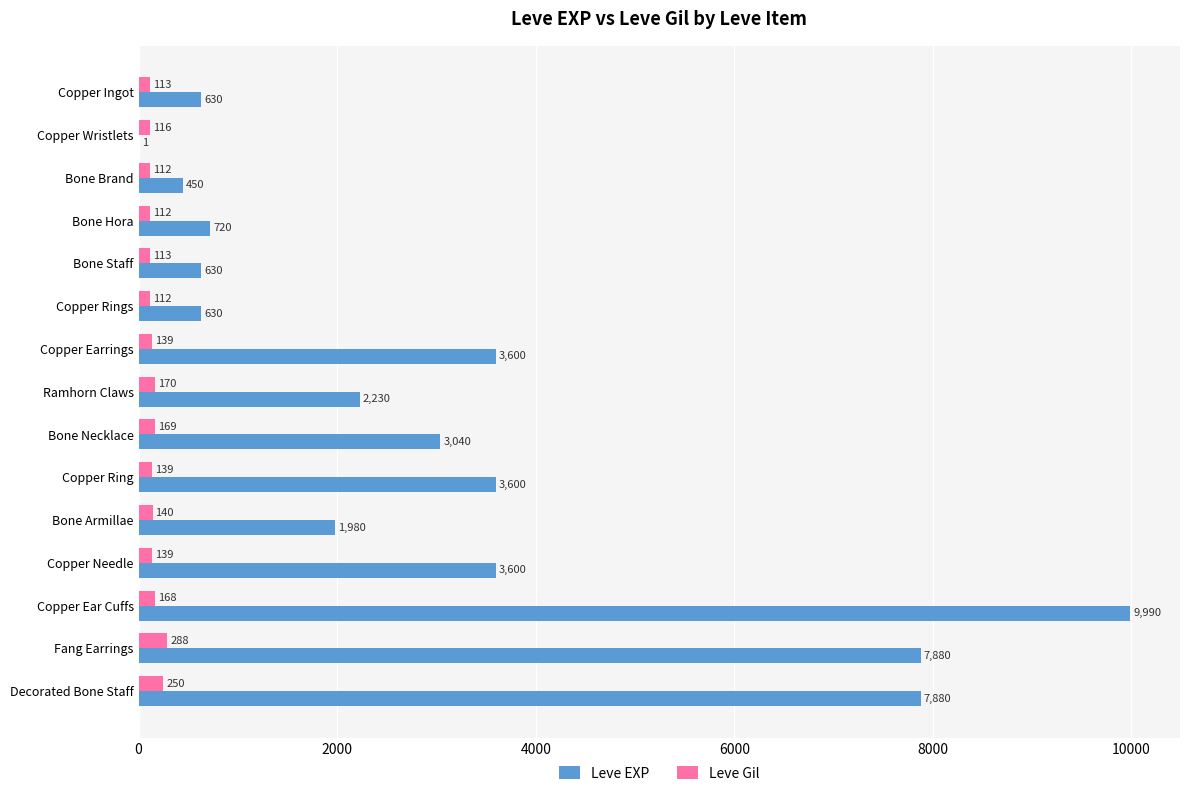

What is the sum of all Leve Gil values?

2280